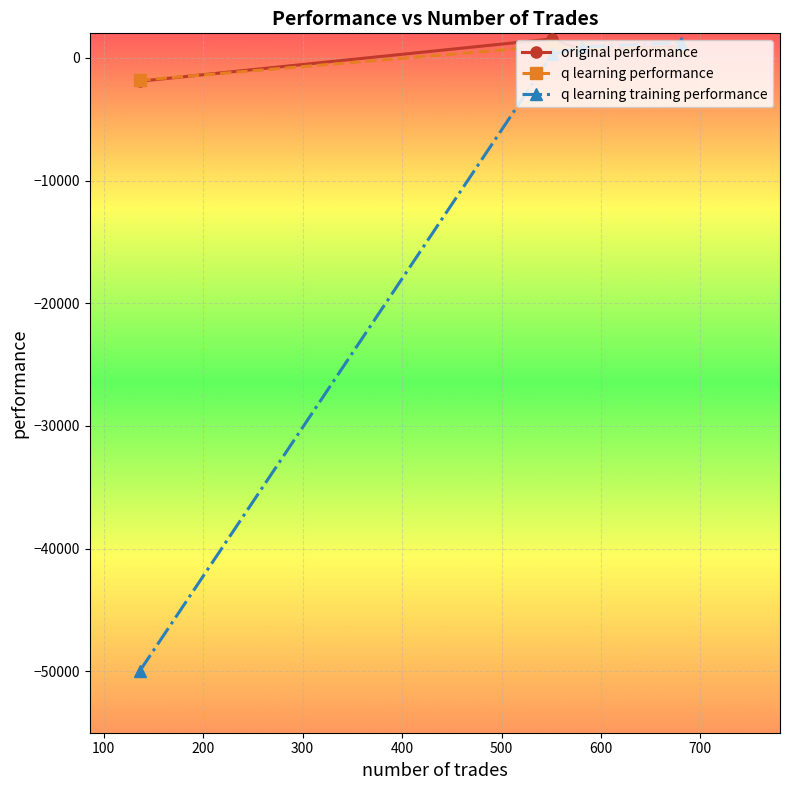

What is the value of the q learning training performance point at the 1st from the left?

-50000.0